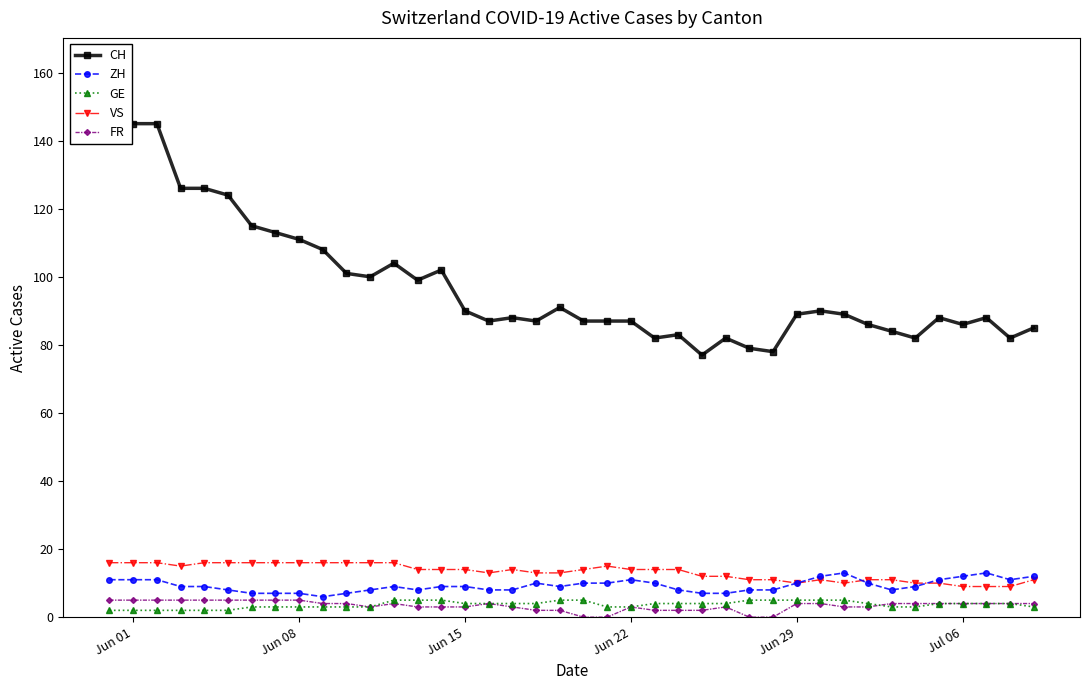

What is the highest value of the FR series?

5